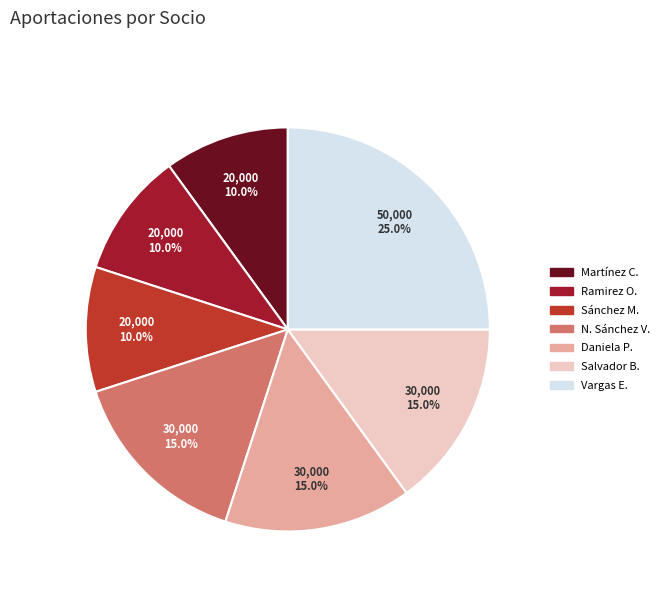

Is there a majority slice in this chart?

No